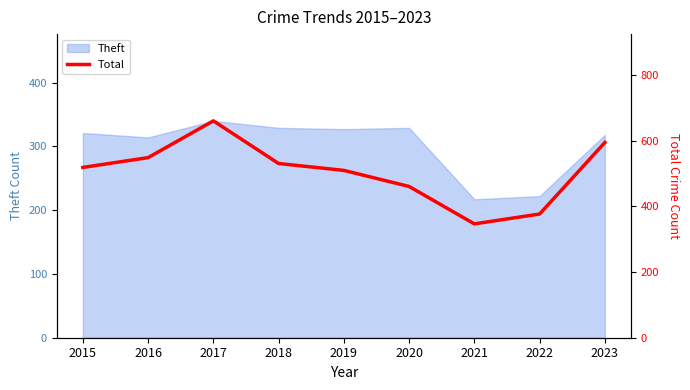

Where is the data nearest to the value 504?

2019